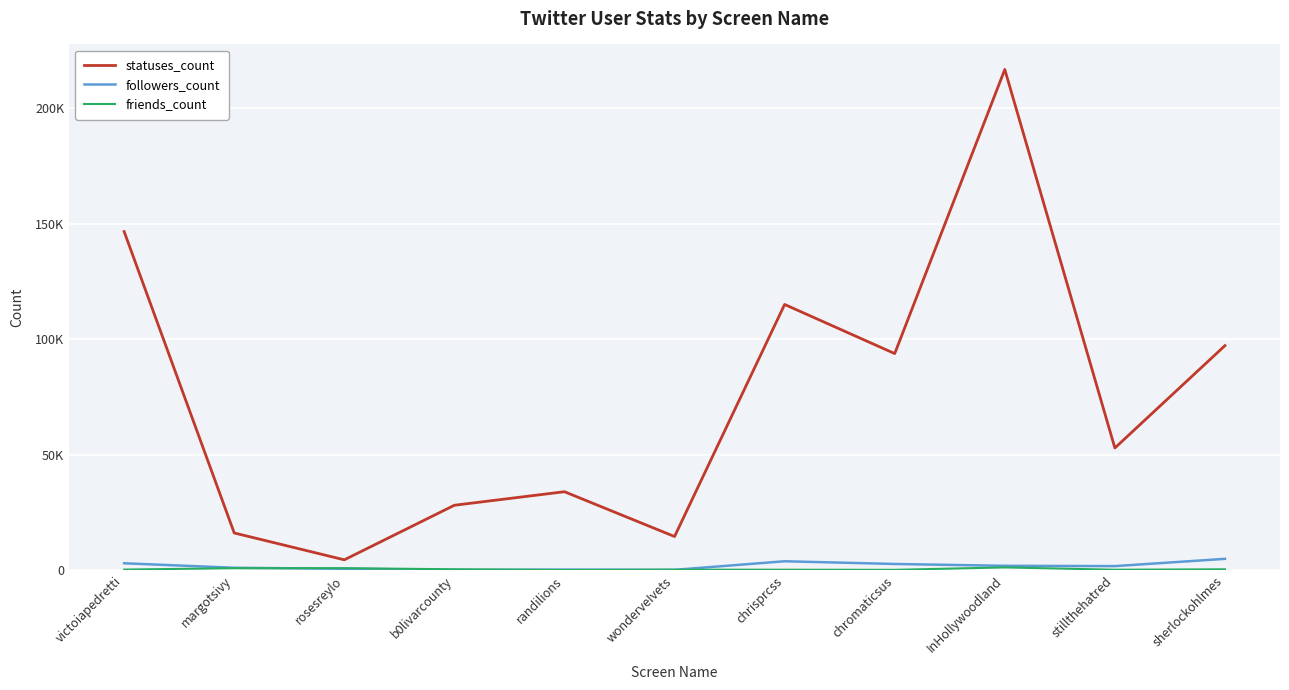

At which category does friends_count reach its first local valley?

randilions